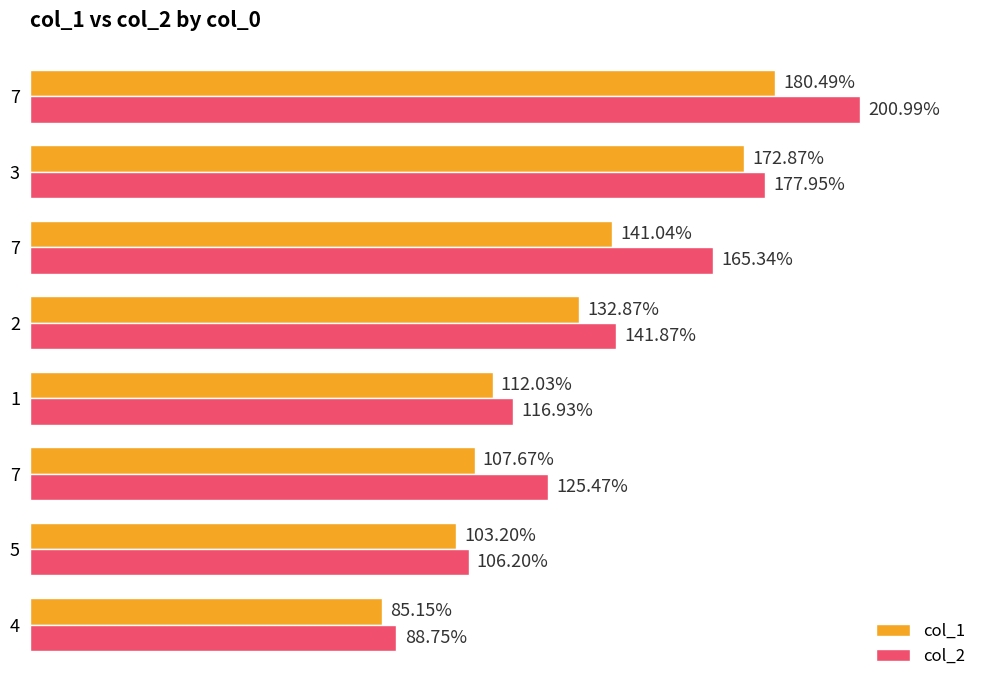

What are all the series names shown in the legend?

col_1, col_2